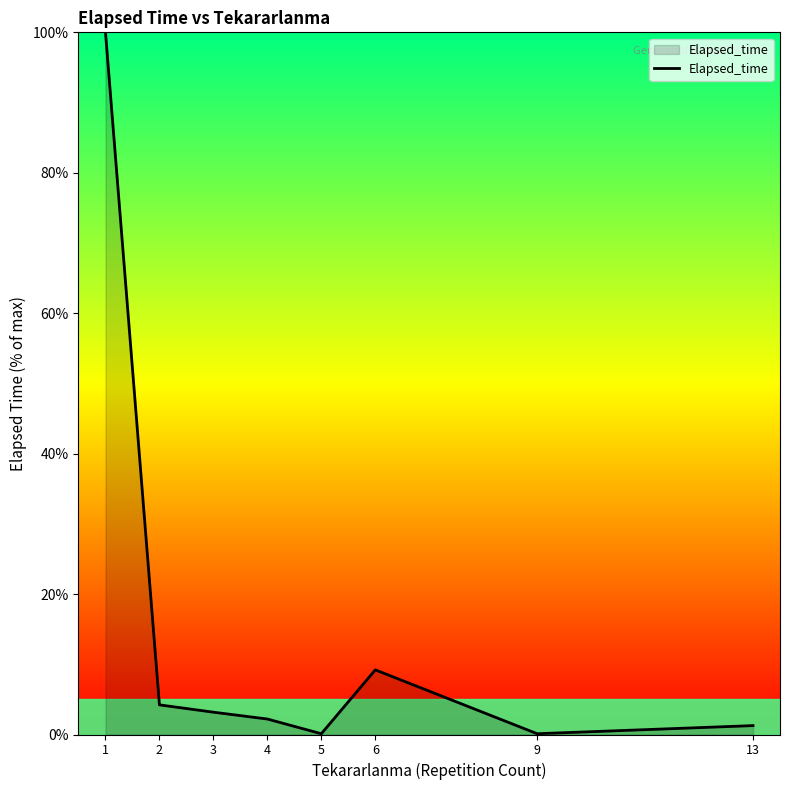

What is the greatest value displayed?

100.0